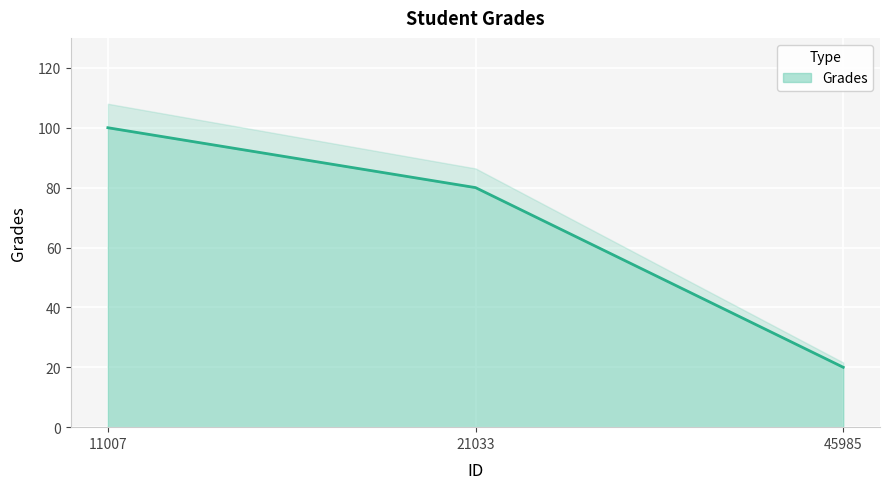

The chart shows a value of 80 at 21033. True or false?

True